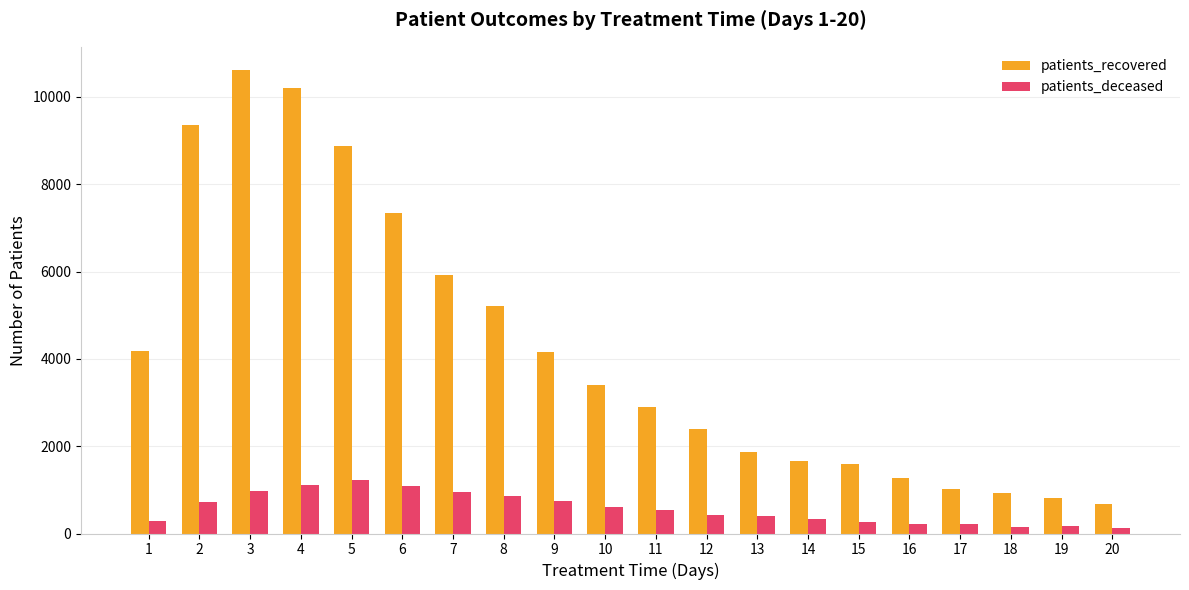

At which label is patients_recovered closest to 5652?

7